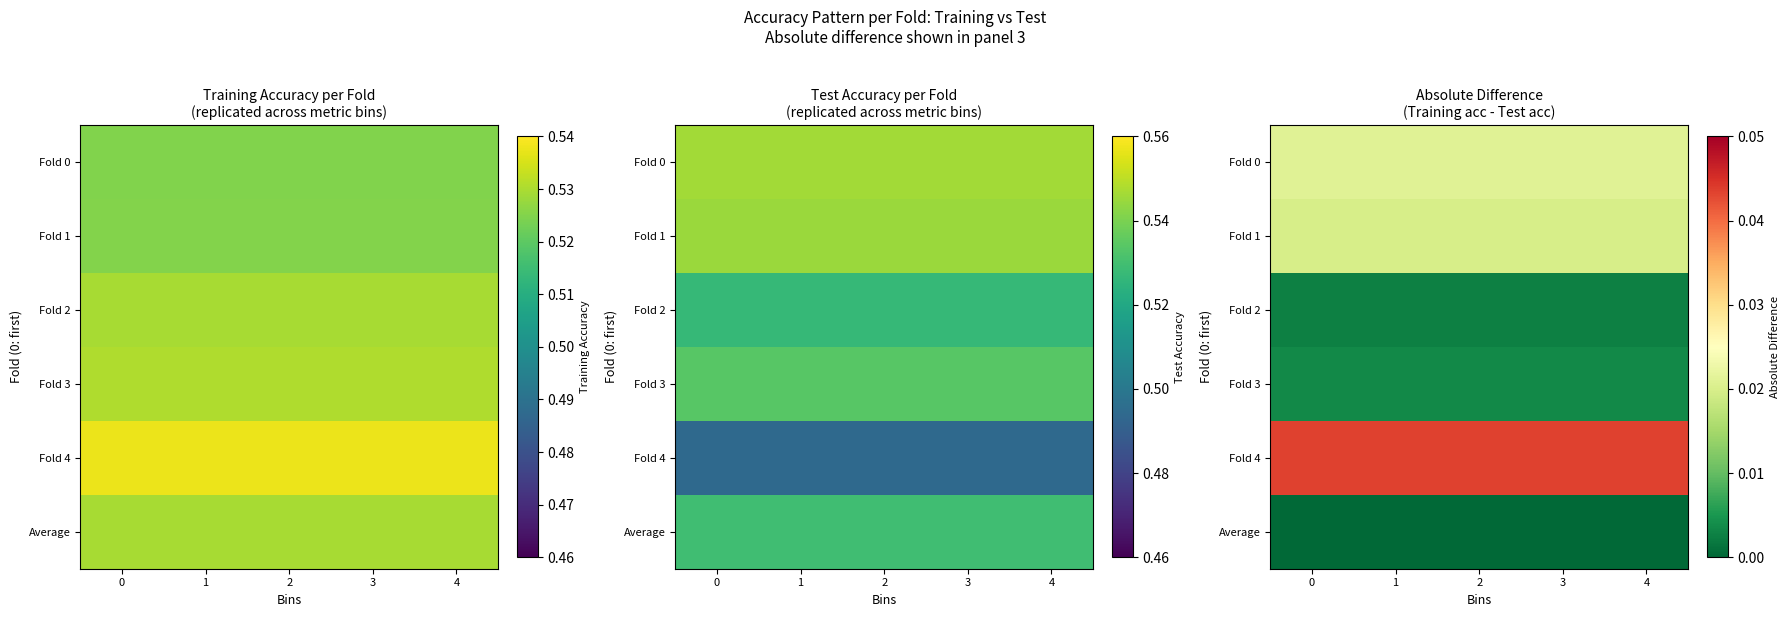

Rank the categories by Average value from highest to lowest.

0, 1, 2, 3, 4